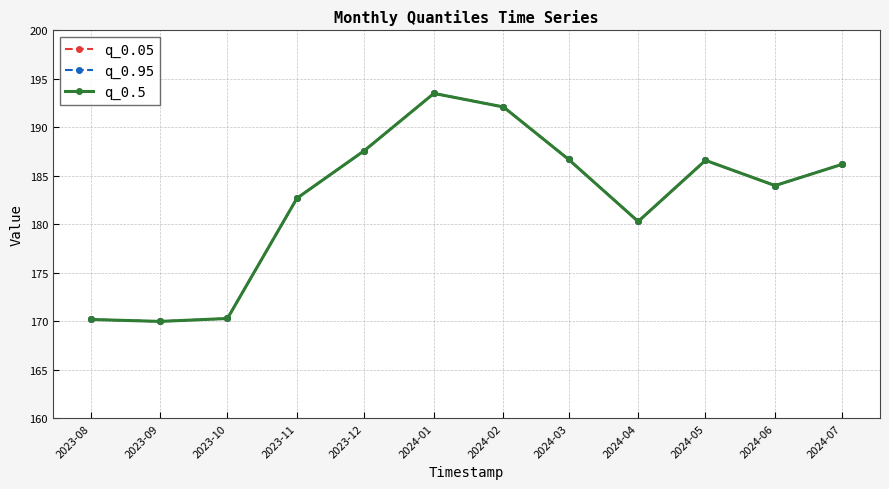

Does the chart have visible grid lines?

Yes